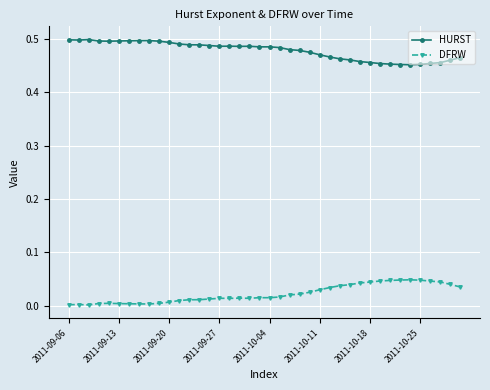

True or false: DFRW and HURST intersect in this chart.

False